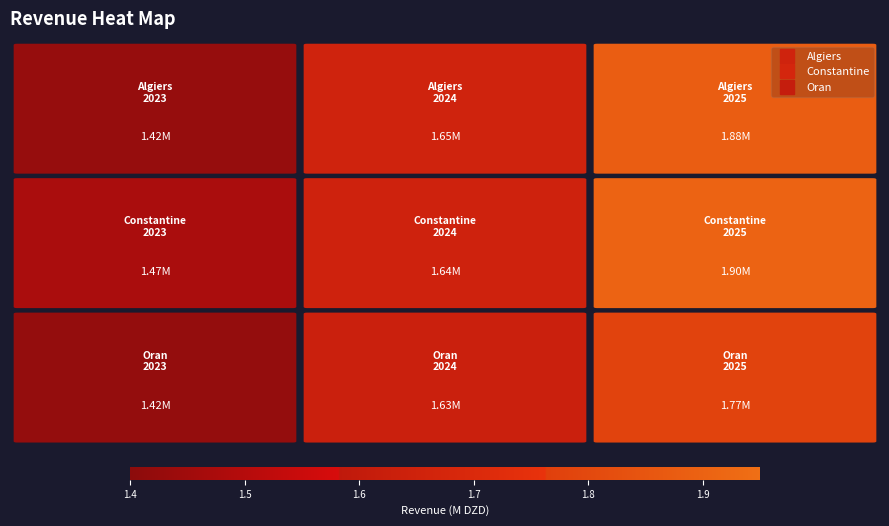

What is the approximate value of Algiers at 1?

1647534.9